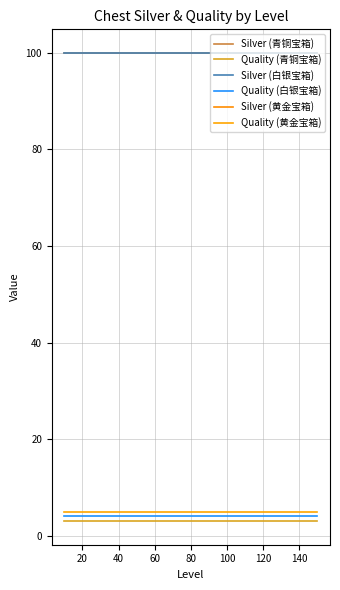

True or false: Quality (青铜宝箱) and Silver (白银宝箱) cross at least once.

False